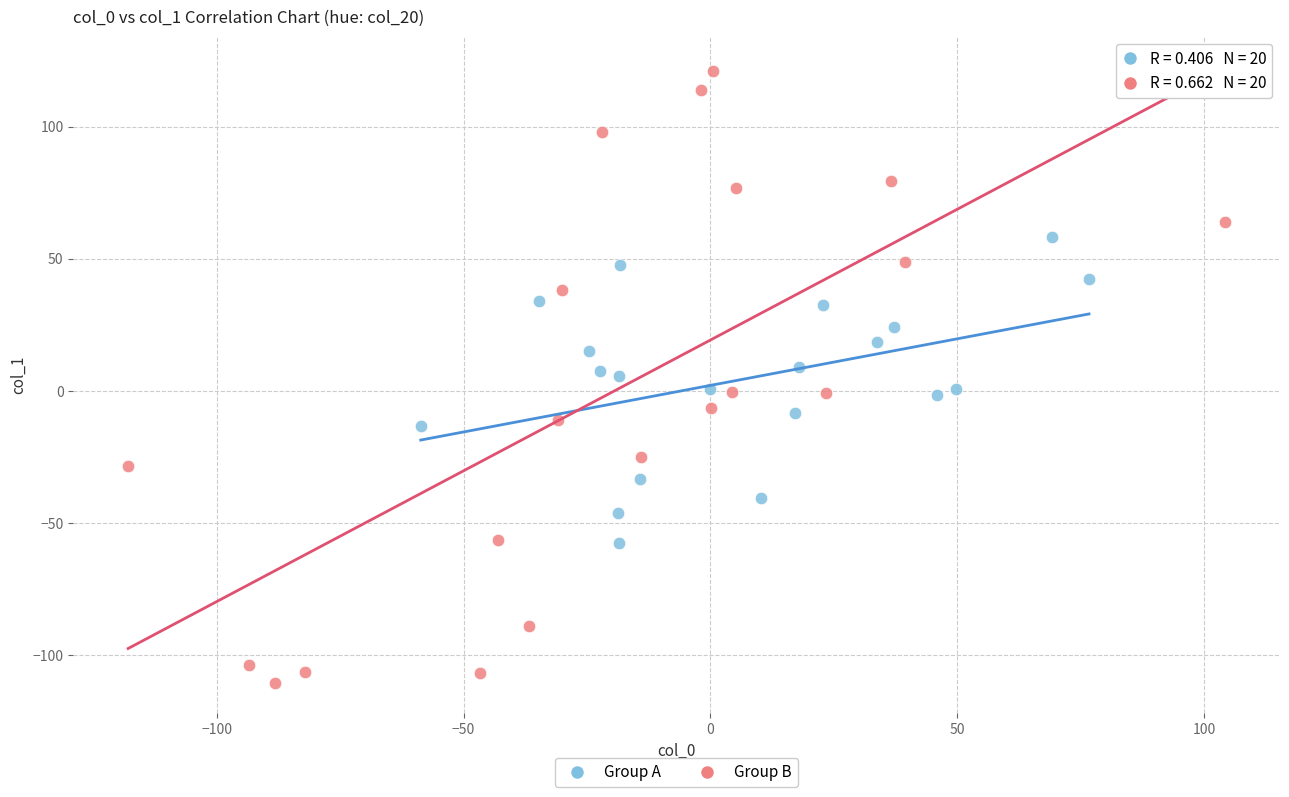

What are all the series names shown in the legend?

Group A, Group B